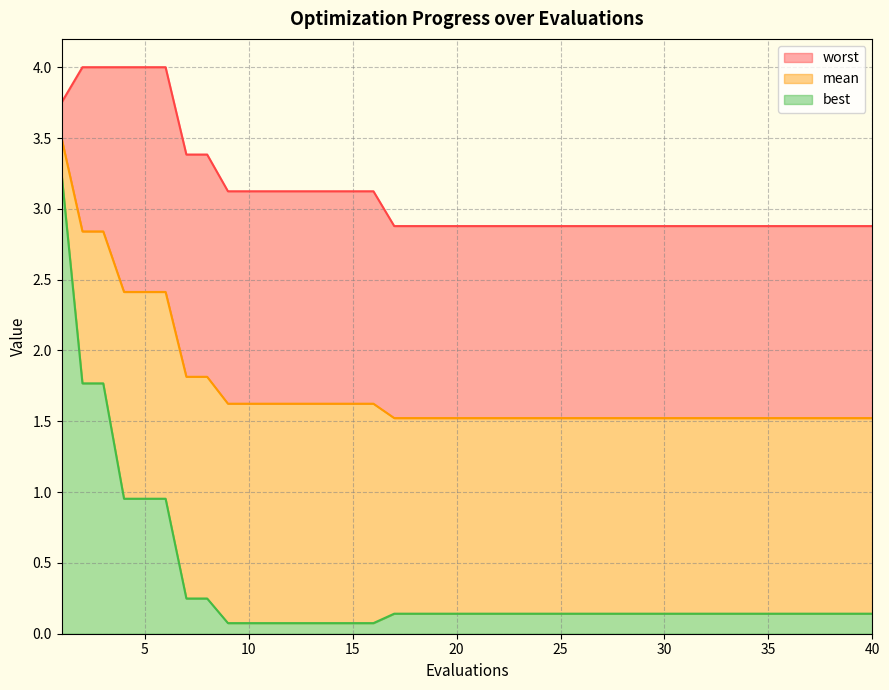

Reading left to right, what are all the values shown in this chart?

mean: 3.5	2.8	2.8	2.4	2.4	2.4	1.8	1.8	1.6	1.6	1.6	1.6	1.6	1.6	1.6	1.6	1.5	1.5	1.5	1.5	1.5	1.5	1.5	1.5	1.5	1.5	1.5	1.5	1.5	1.5	1.5	1.5	1.5	1.5	1.5	1.5	1.5	1.5	1.5	1.5
best: 3.2	1.8	1.8	1.0	1.0	1.0	0.2	0.2	0.1	0.1	0.1	0.1	0.1	0.1	0.1	0.1	0.1	0.1	0.1	0.1	0.1	0.1	0.1	0.1	0.1	0.1	0.1	0.1	0.1	0.1	0.1	0.1	0.1	0.1	0.1	0.1	0.1	0.1	0.1	0.1
worst: 3.8	4.0	4.0	4.0	4.0	4.0	3.4	3.4	3.1	3.1	3.1	3.1	3.1	3.1	3.1	3.1	2.9	2.9	2.9	2.9	2.9	2.9	2.9	2.9	2.9	2.9	2.9	2.9	2.9	2.9	2.9	2.9	2.9	2.9	2.9	2.9	2.9	2.9	2.9	2.9